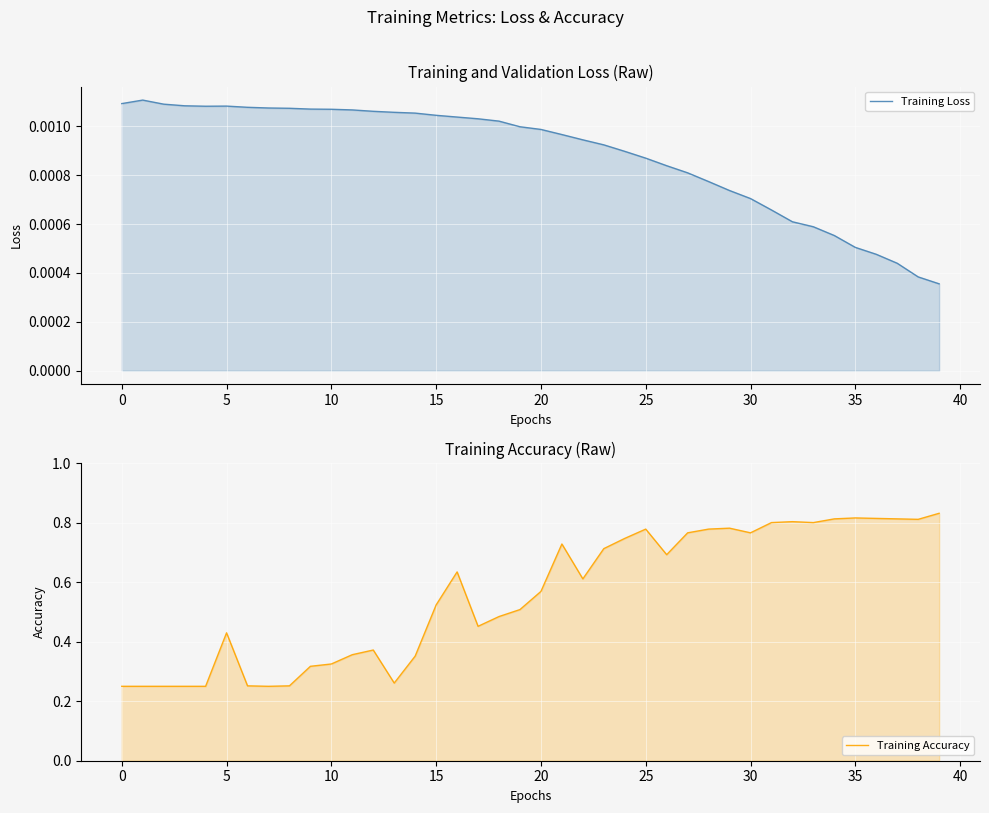

Reading left to right, what are all the values shown in this chart?

Training Loss: 0.0	0.0	0.0	0.0	0.0	0.0	0.0	0.0	0.0	0.0	0.0	0.0	0.0	0.0	0.0	0.0	0.0	0.0	0.0	0.0	0.0	0.0	0.0	0.0	0.0	0.0	0.0	0.0	0.0	0.0	0.0	0.0	0.0	0.0	0.0	0.0	0.0	0.0	0.0	0.0
Training Accuracy: 0.2	0.2	0.2	0.2	0.2	0.4	0.3	0.2	0.3	0.3	0.3	0.4	0.4	0.3	0.4	0.5	0.6	0.5	0.5	0.5	0.6	0.7	0.6	0.7	0.7	0.8	0.7	0.8	0.8	0.8	0.8	0.8	0.8	0.8	0.8	0.8	0.8	0.8	0.8	0.8